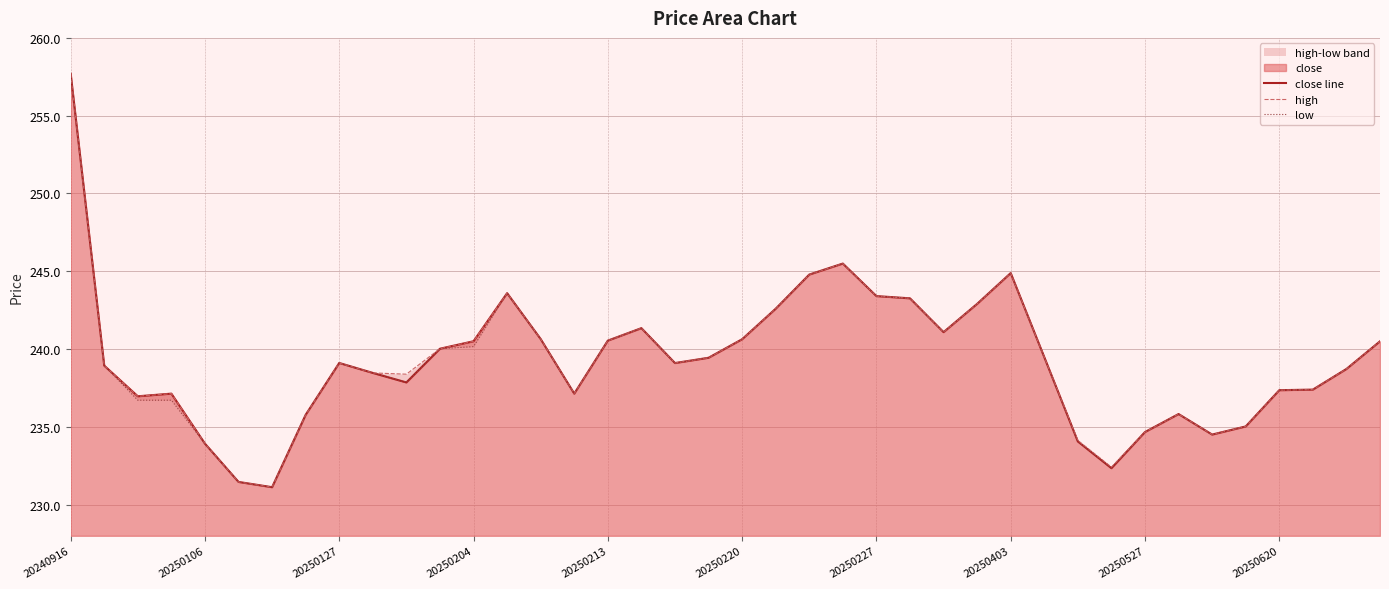

Does the chart have visible grid lines?

Yes